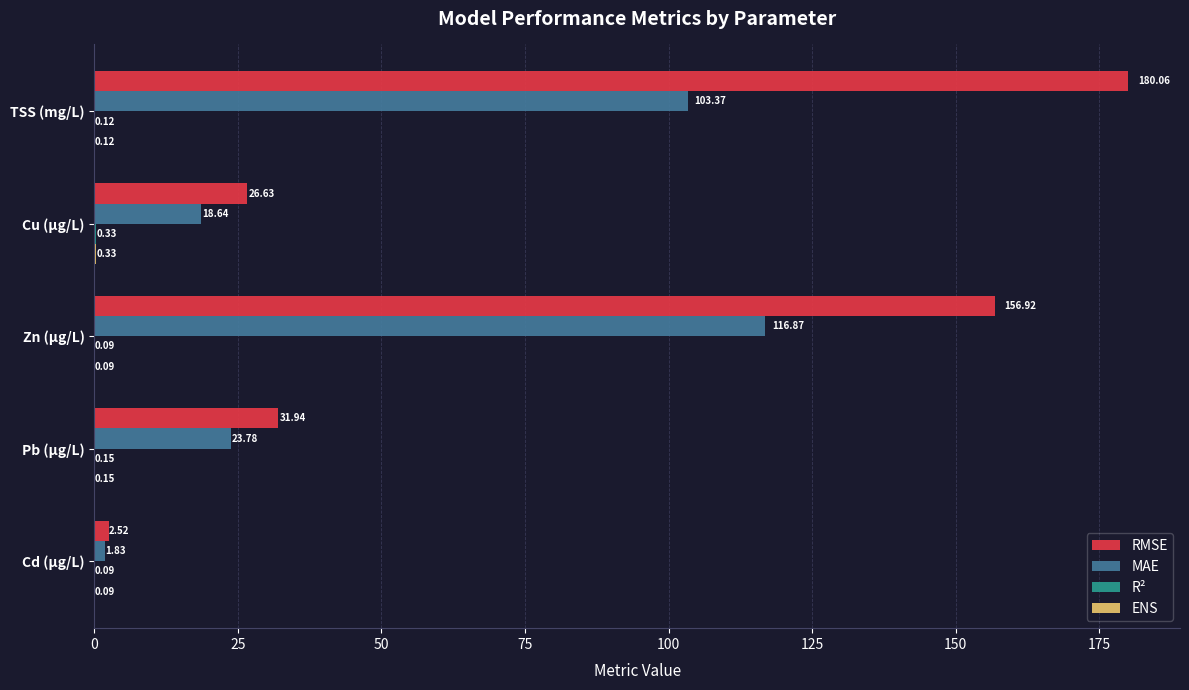

Which label corresponds to the largest value in the chart?

TSS (mg/L)